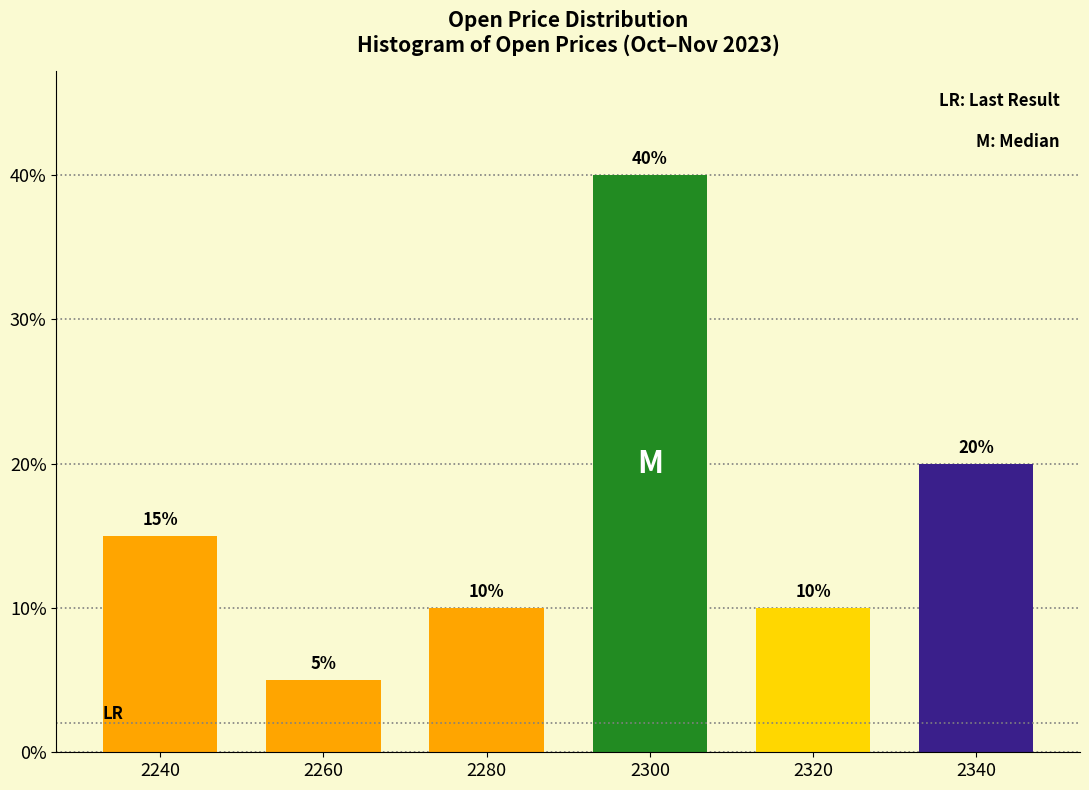

Reading right to left, transcribe all the data shown in this chart.

20	10	40	10	5	15